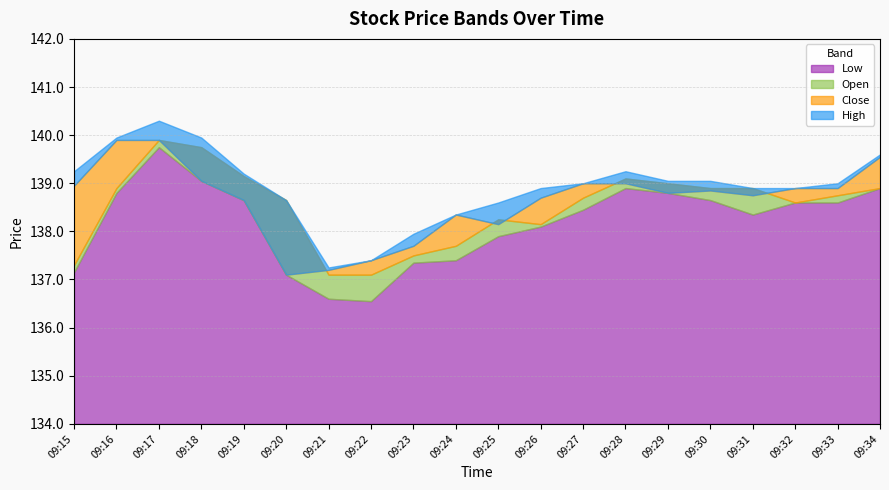

True or false: Open has a value of 138.9 at 09:30.

True